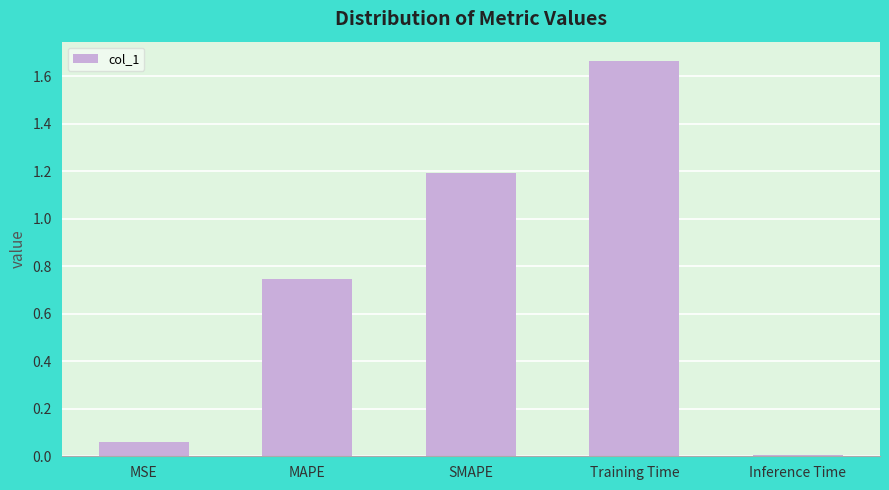

How many bars are there in total?

5